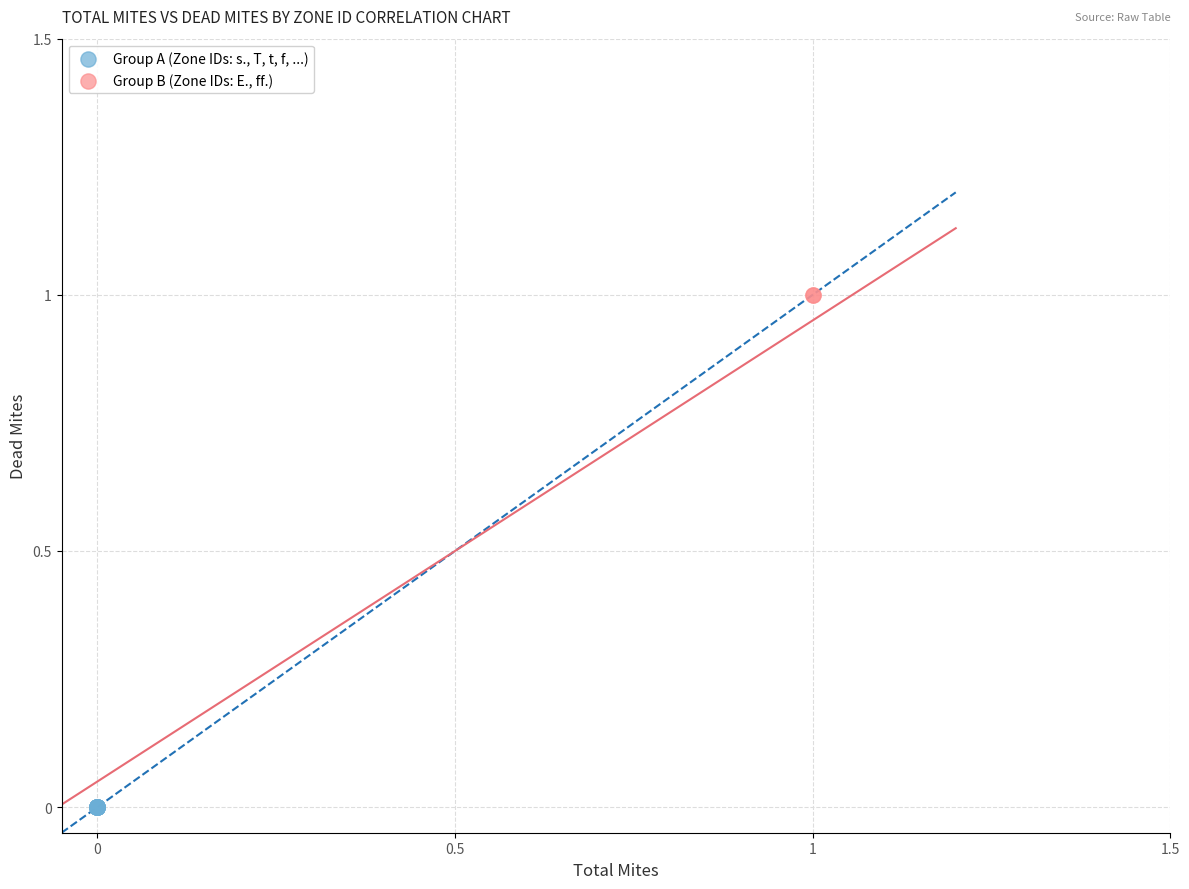

Which series contains the lowest Y value?

Group A (Zone IDs: s., T, t, f, ...)